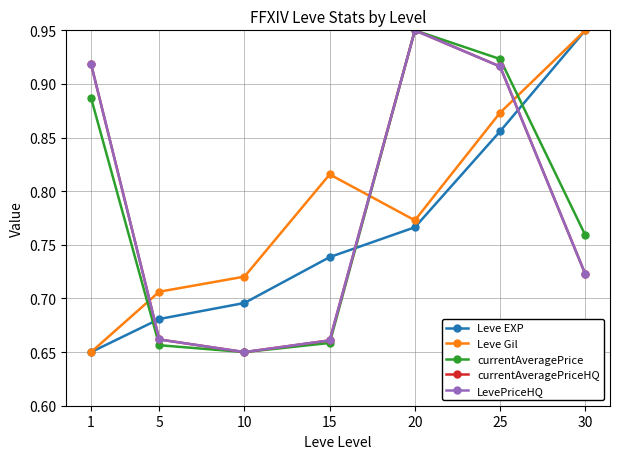

What is the greatest value displayed?

0.9